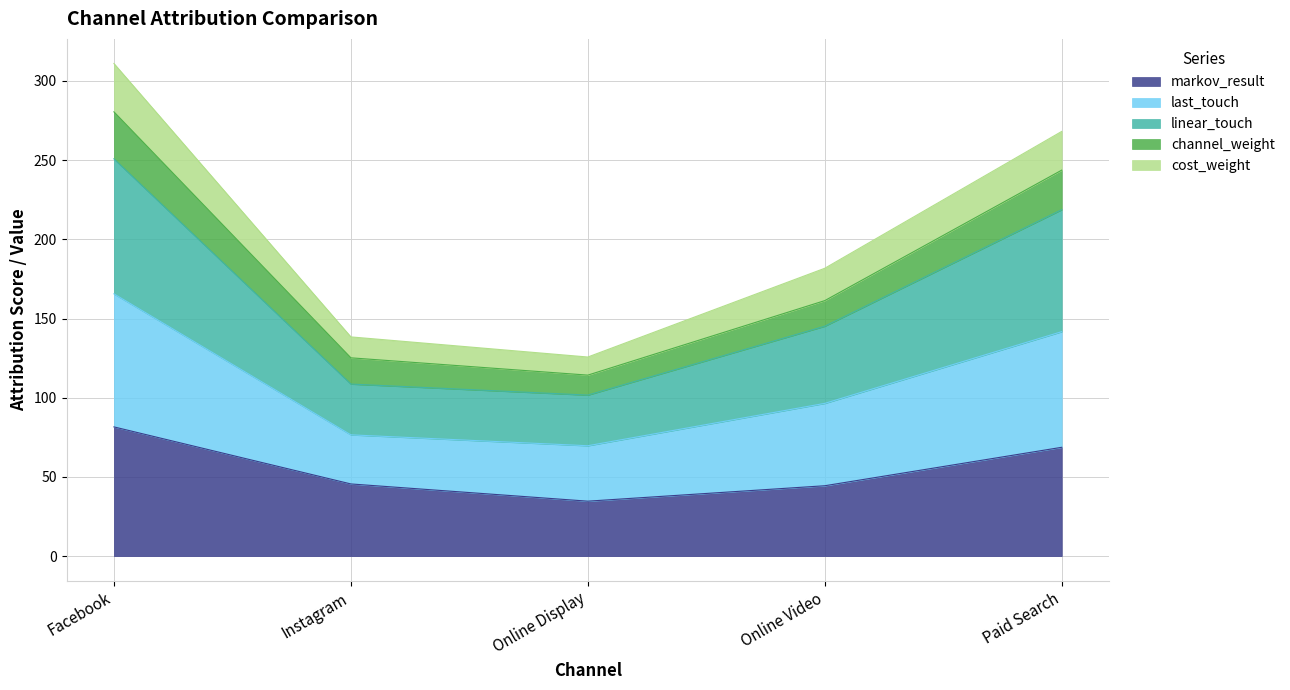

At which category is the sum across all series the highest?

Facebook